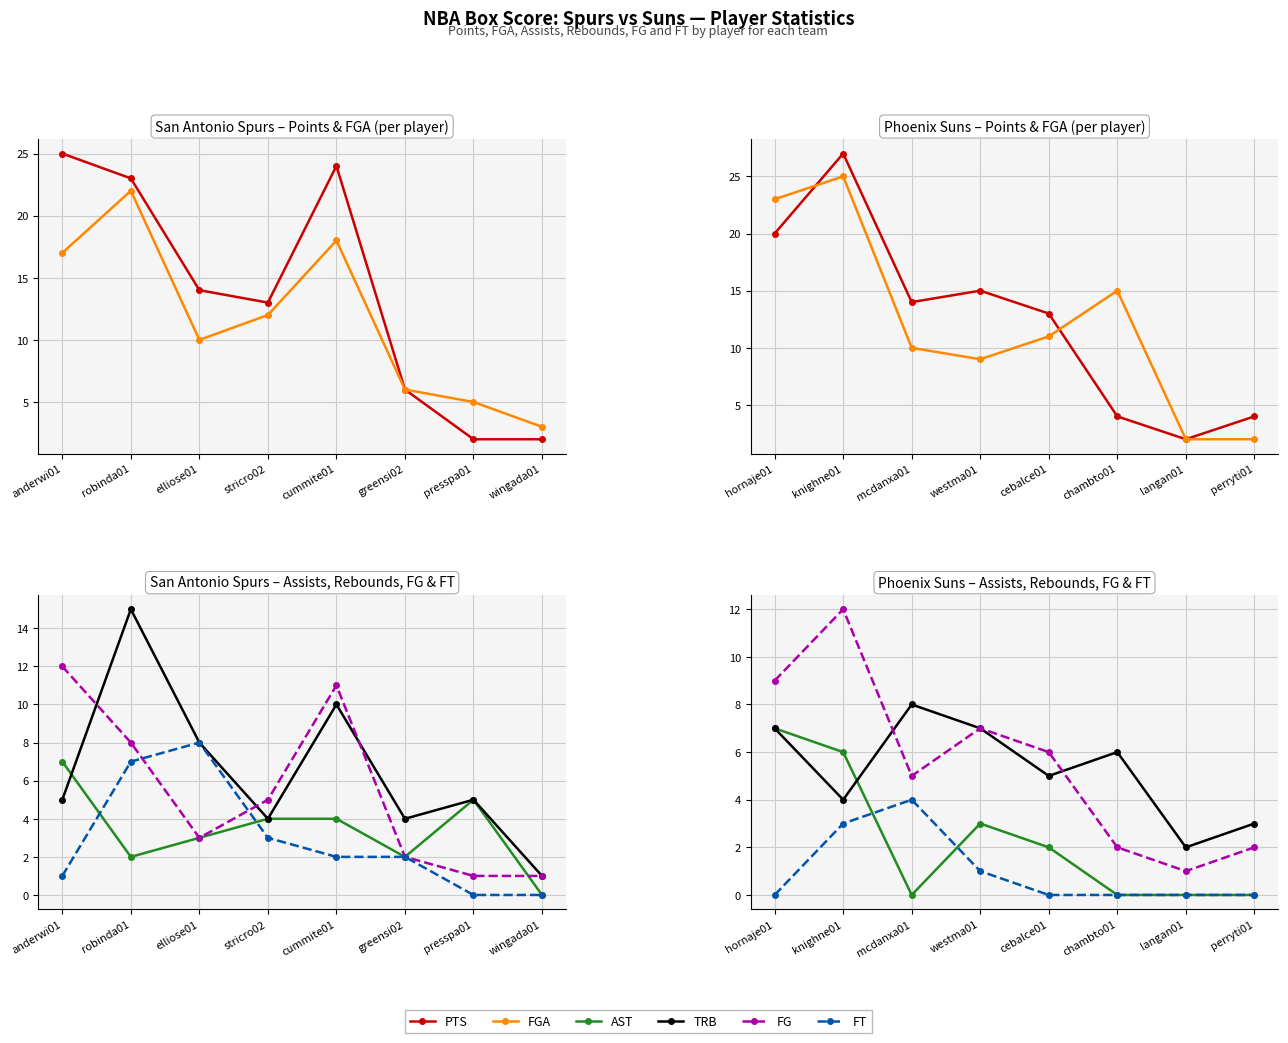

True or false: FG and PTS cross at least once.

False